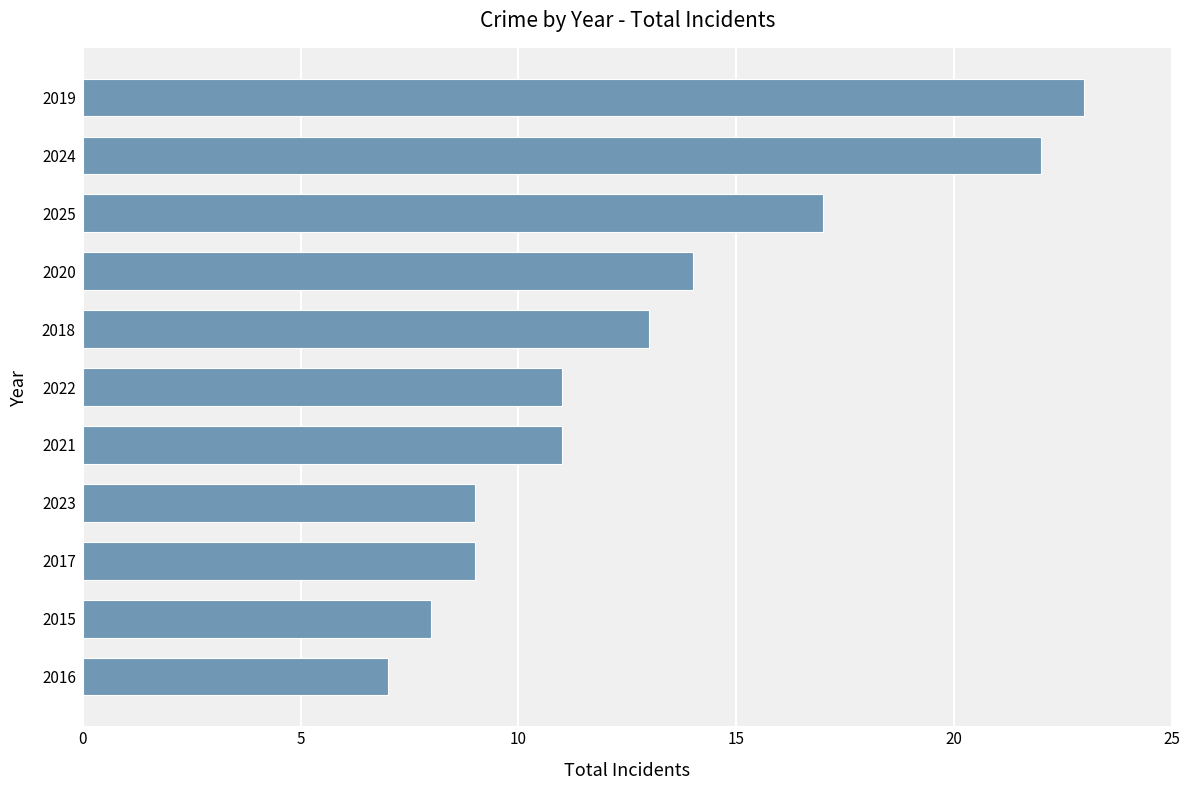

What is the change in value from 2015 to 2018?

+5